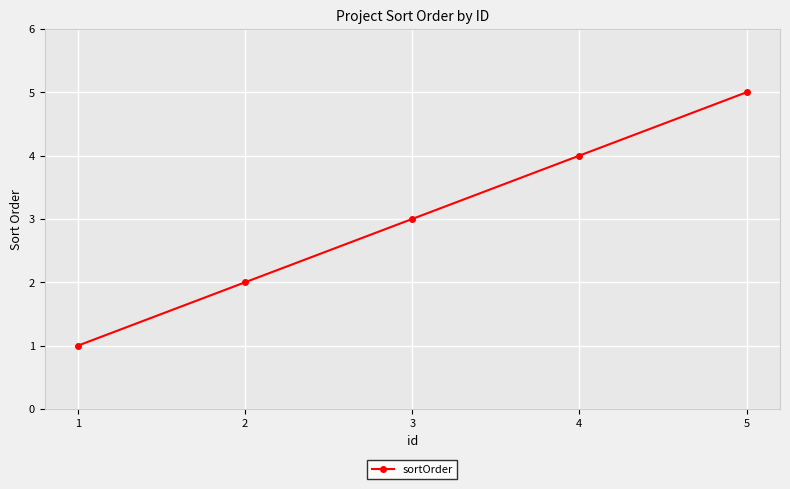

What is the change in value from 4 to 5?

+1